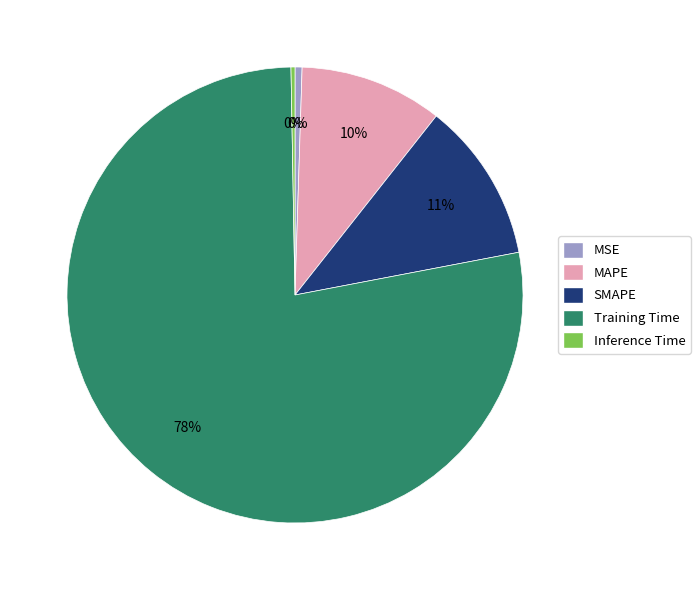

Between MAPE and SMAPE, which is larger?

SMAPE